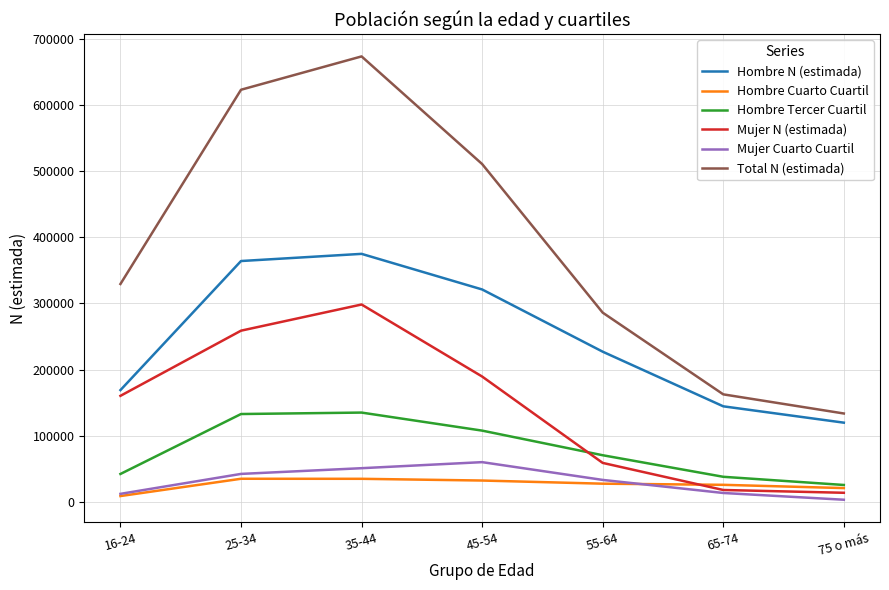

How many series are shown in this chart?

6